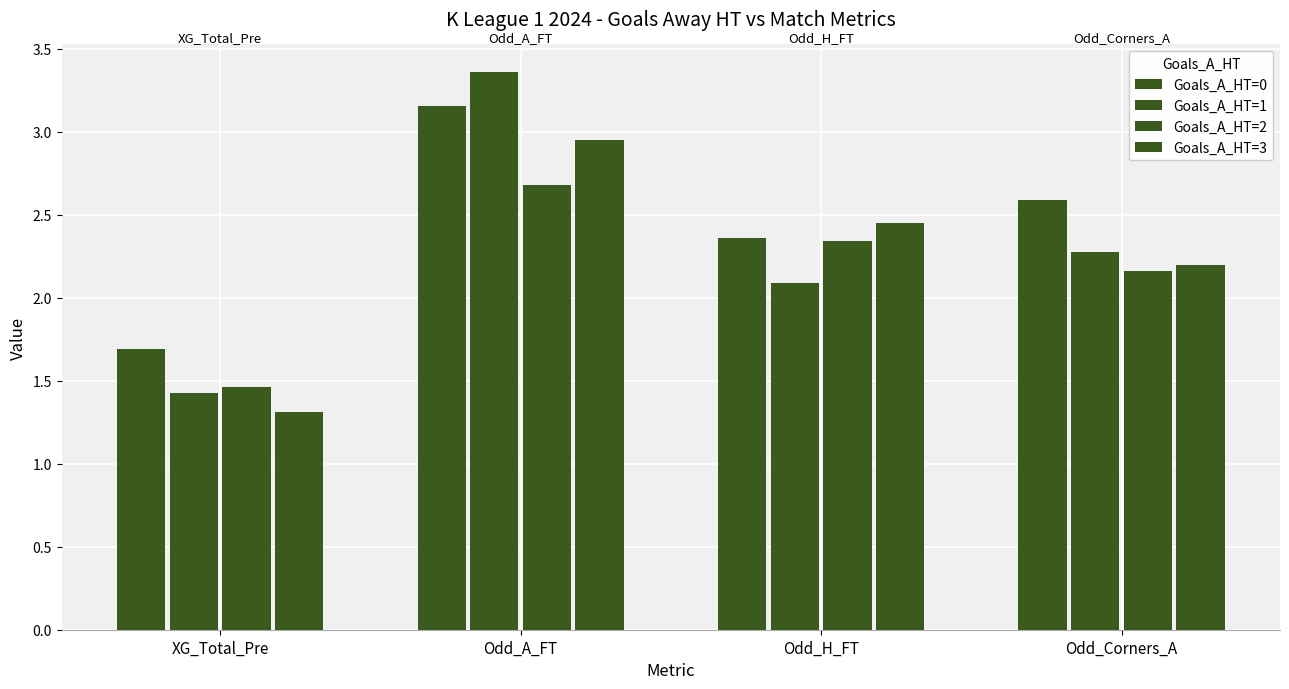

Reading right to left, list all the values displayed in this chart.

Goals_A_HT=0: Odd_Corners_A=2.6	Odd_H_FT=2.4	Odd_A_FT=3.2	XG_Total_Pre=1.7
Goals_A_HT=1: Odd_Corners_A=2.3	Odd_H_FT=2.1	Odd_A_FT=3.4	XG_Total_Pre=1.4
Goals_A_HT=2: Odd_Corners_A=2.2	Odd_H_FT=2.3	Odd_A_FT=2.7	XG_Total_Pre=1.5
Goals_A_HT=3: Odd_Corners_A=2.2	Odd_H_FT=2.4	Odd_A_FT=2.9	XG_Total_Pre=1.3